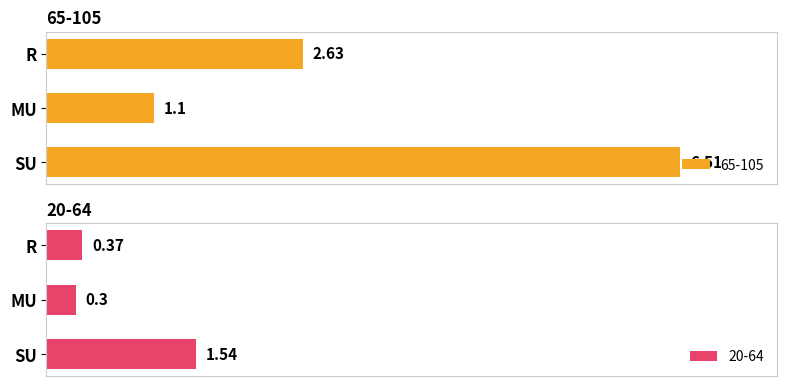

What is the spread (max minus min) of values at MU?

0.8